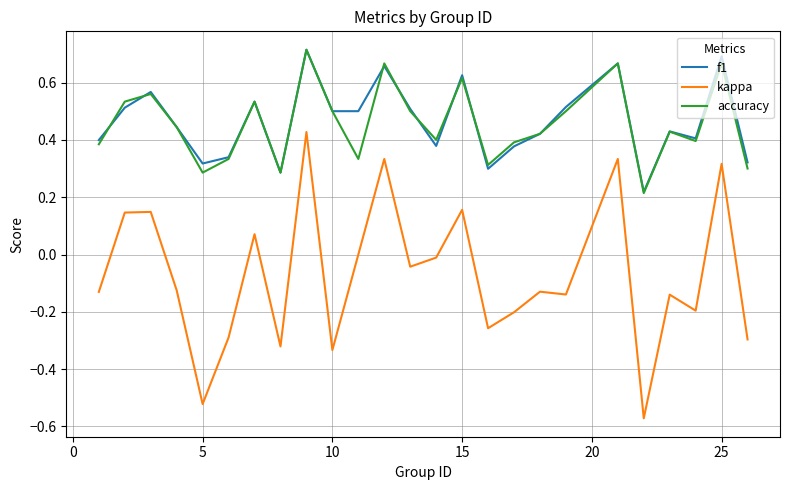

Which series has the largest range (max minus min)?

kappa